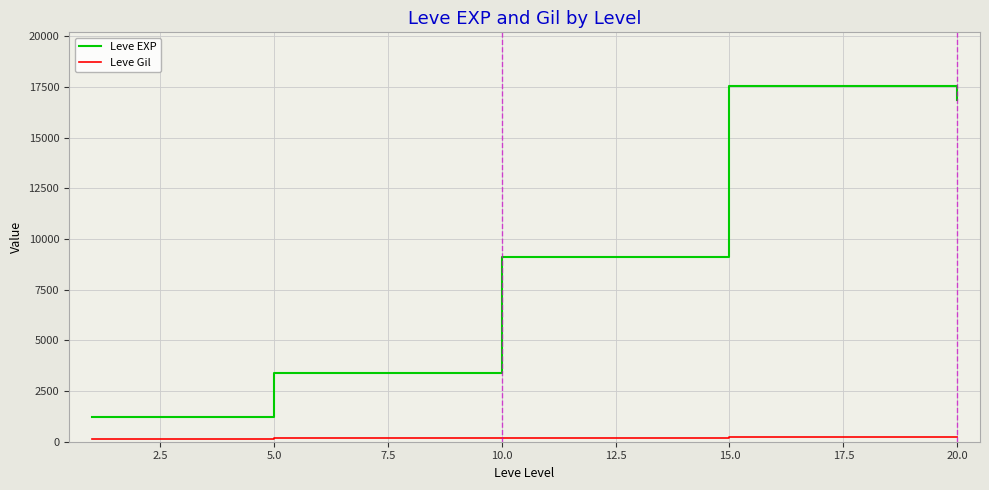

True or false: Leve Gil and Leve EXP cross at least once.

False